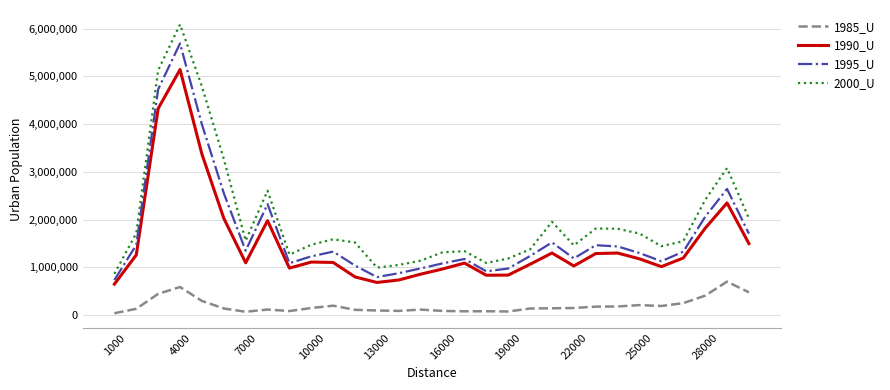

Which series has the largest total across all categories?

2000_U